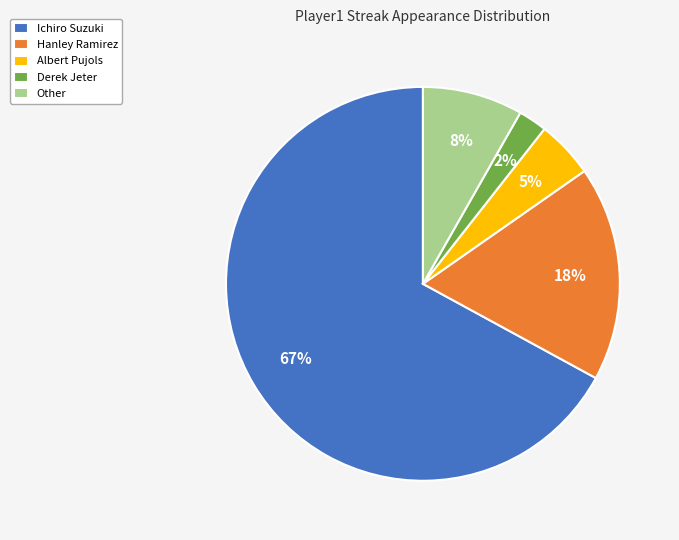

Combined, do Hanley Ramirez and Derek Jeter account for over 50%?

No